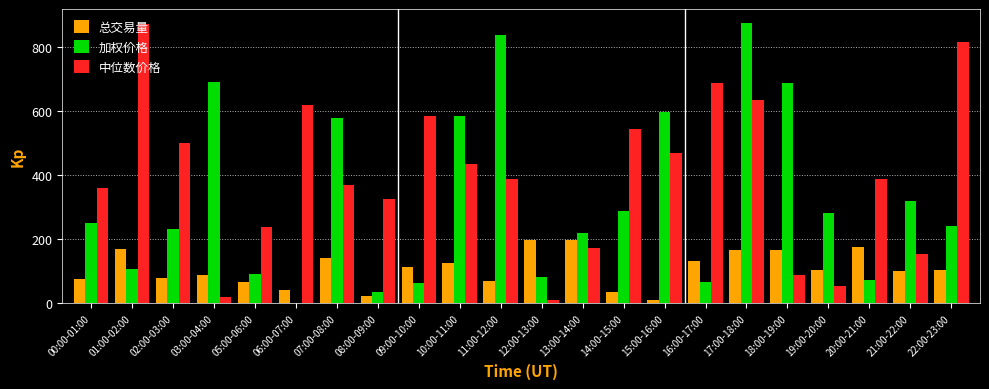

True or false: 加权价格 has a value of 1206.1 at 11:00-12:00.

False